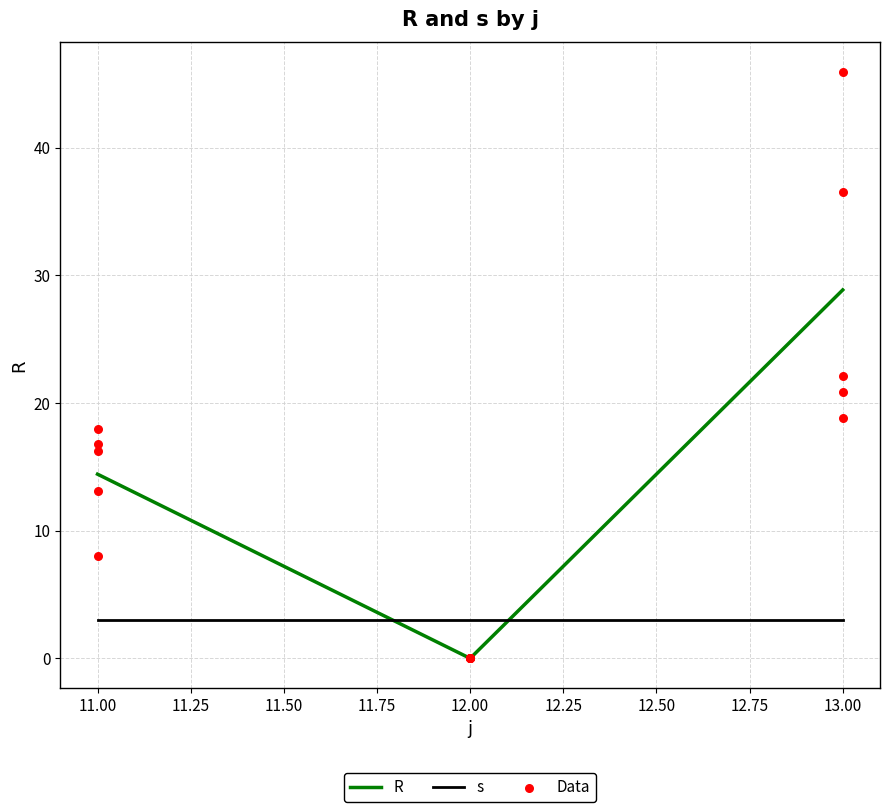

Between 13 and 13, which is larger?

13